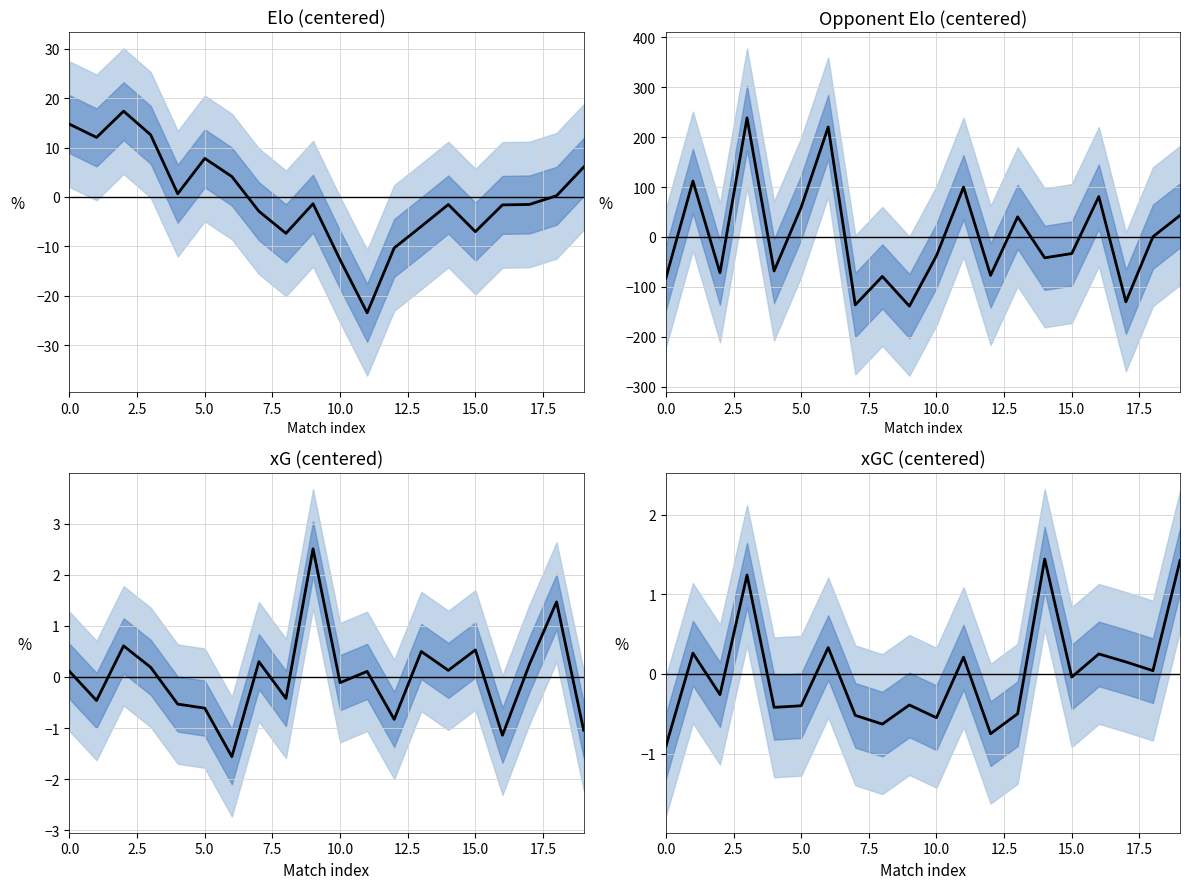

What are all the series names shown in the legend?

Elo (centered), Opponent Elo (centered), xG (centered), xGC (centered)